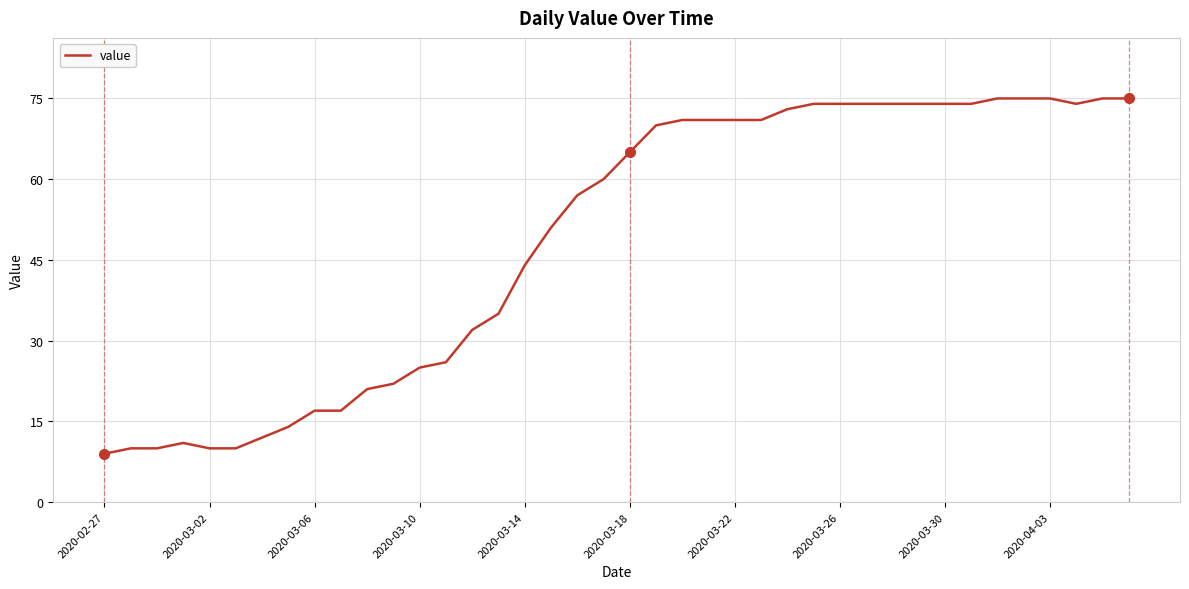

What is the difference between the maximum and minimum values?

66